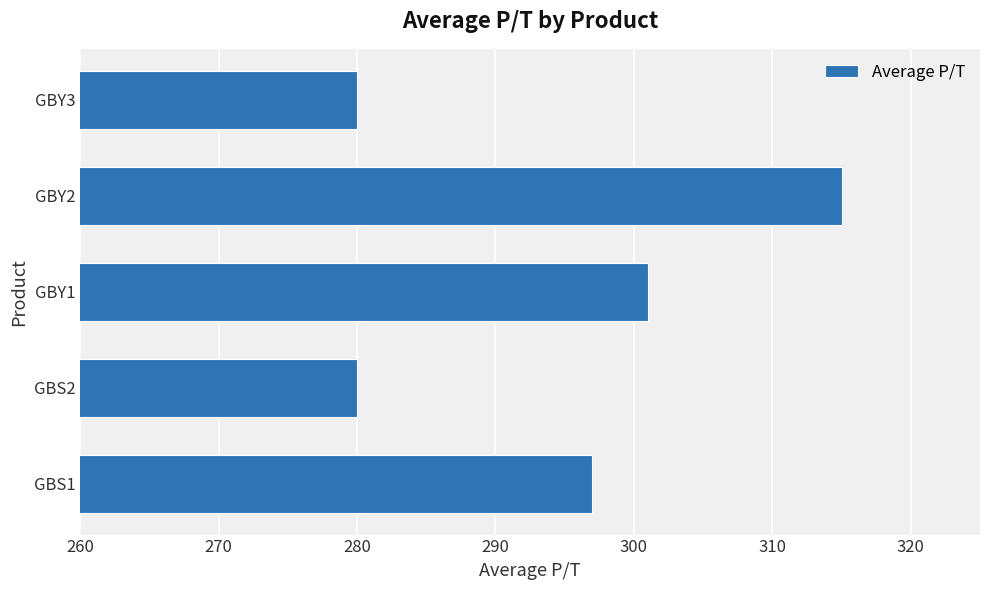

The value at GBS1 is 84. True or false?

False